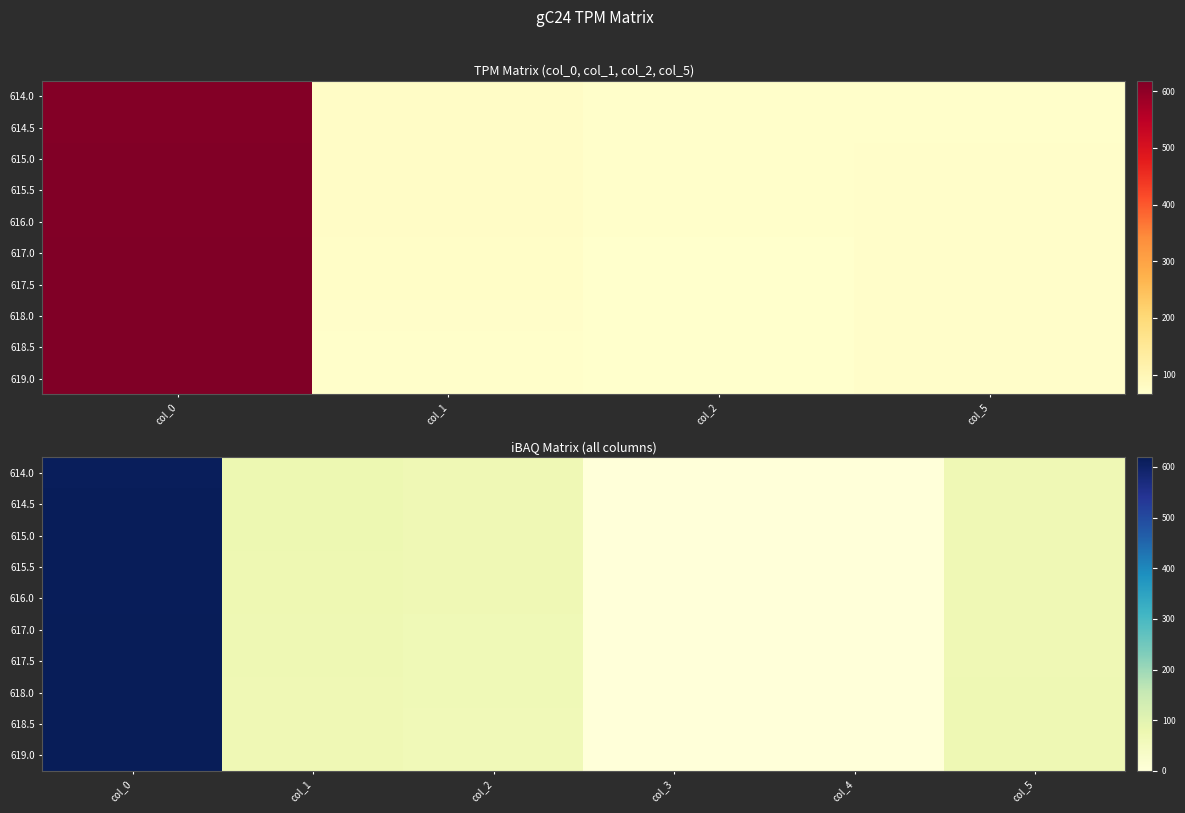

What is the difference between the 615.5 values at col_1 and col_4?

74.0